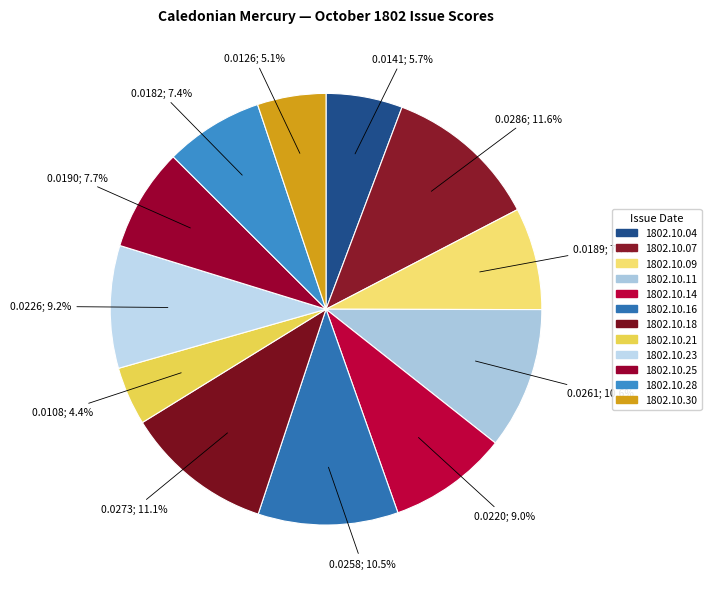

Is there any slice that represents more than half of the pie?

No